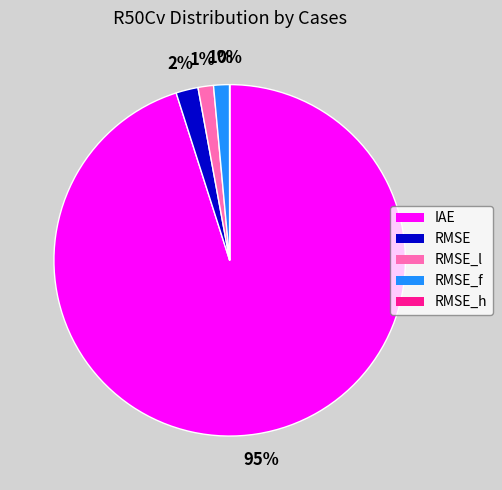

Which has a higher value, IAE or RMSE_f?

IAE